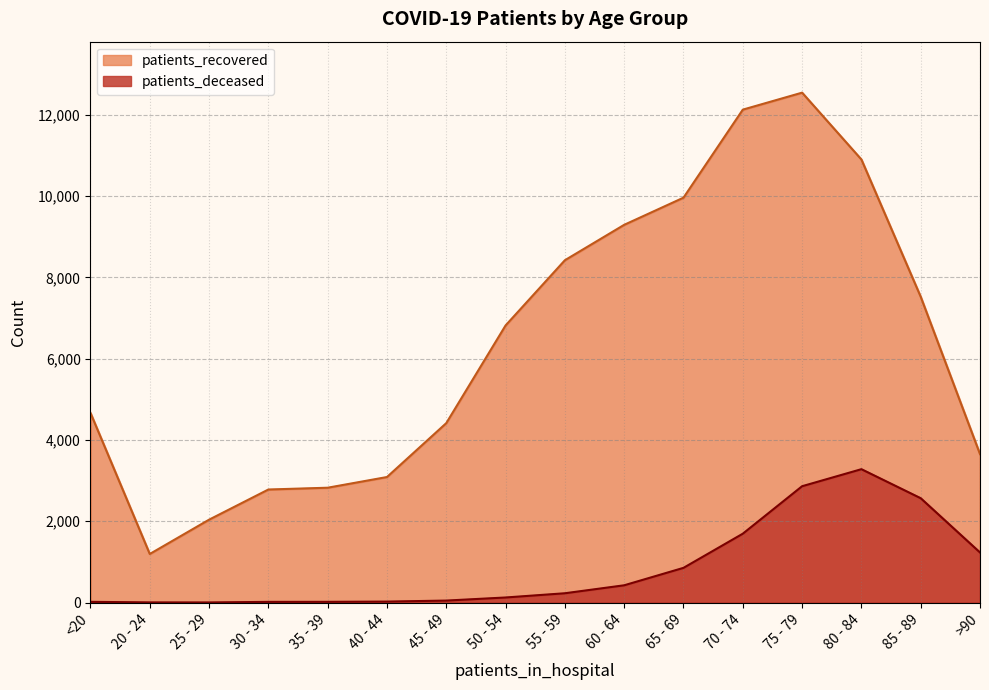

True or false: patients_recovered has more than 1 points higher than both neighbors.

False